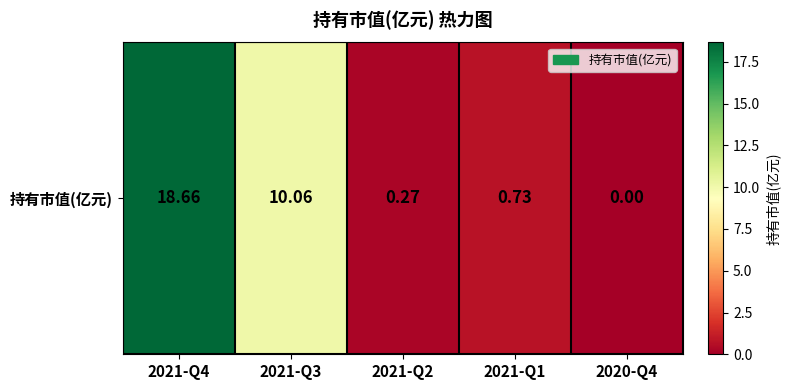

How many positive values are there?

4